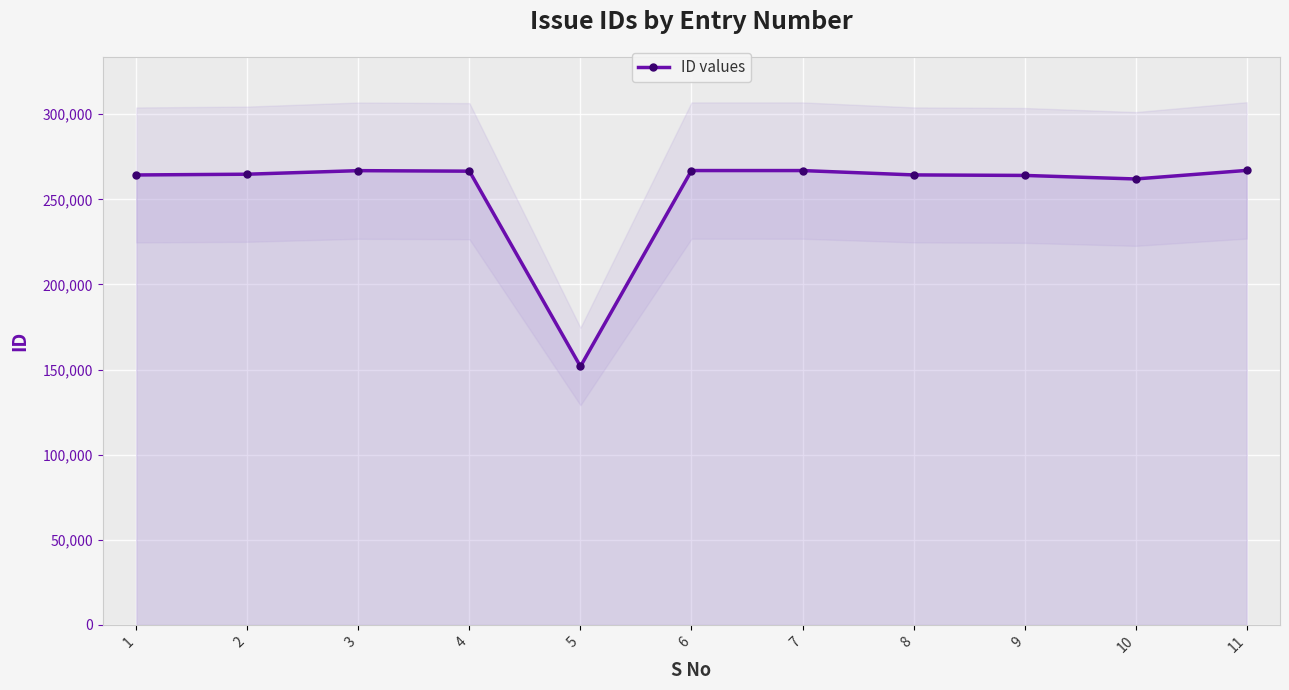

Approximately how many times larger is the value at 9 compared to 5?

1.7